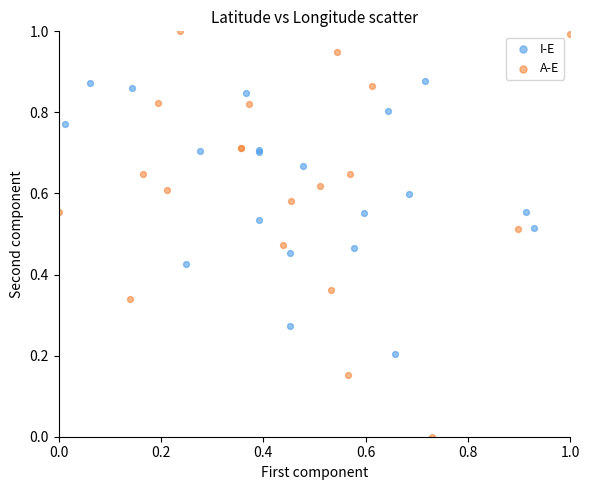

Which series reaches the minimum Y coordinate?

A-E